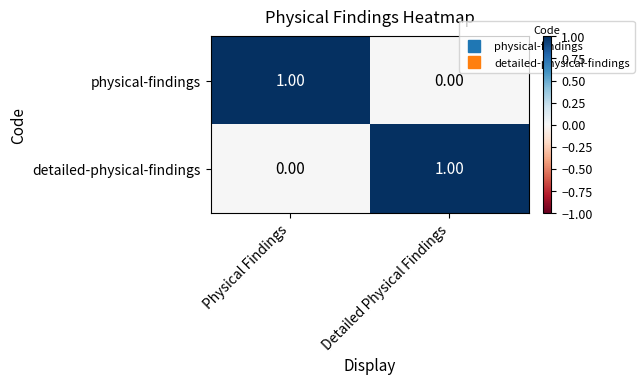

Which category has the highest value in the detailed-physical-findings series?

Detailed Physical Findings